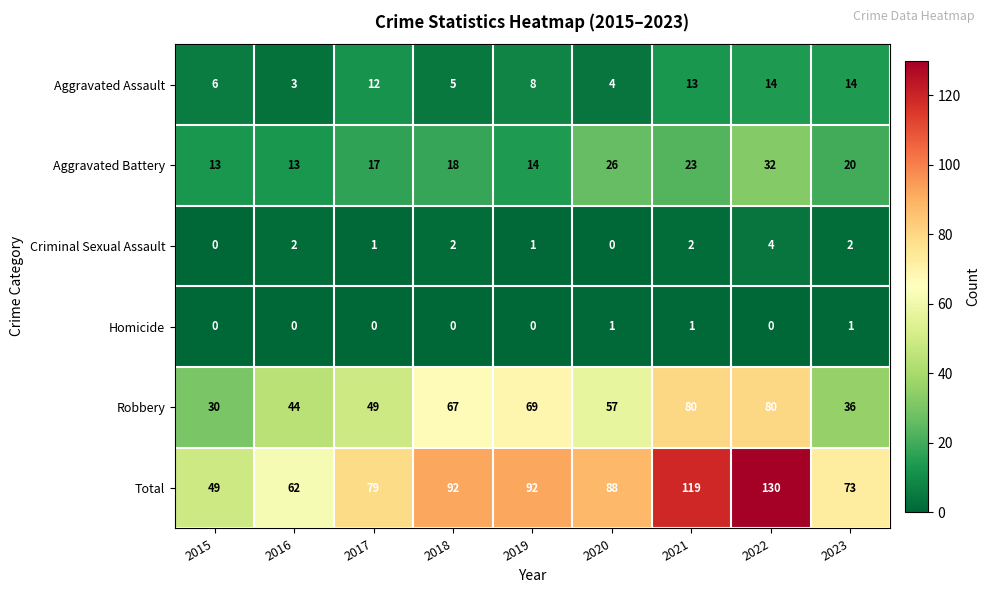

What is the sum of the Aggravated Assault values at 2018 and 2023?

19